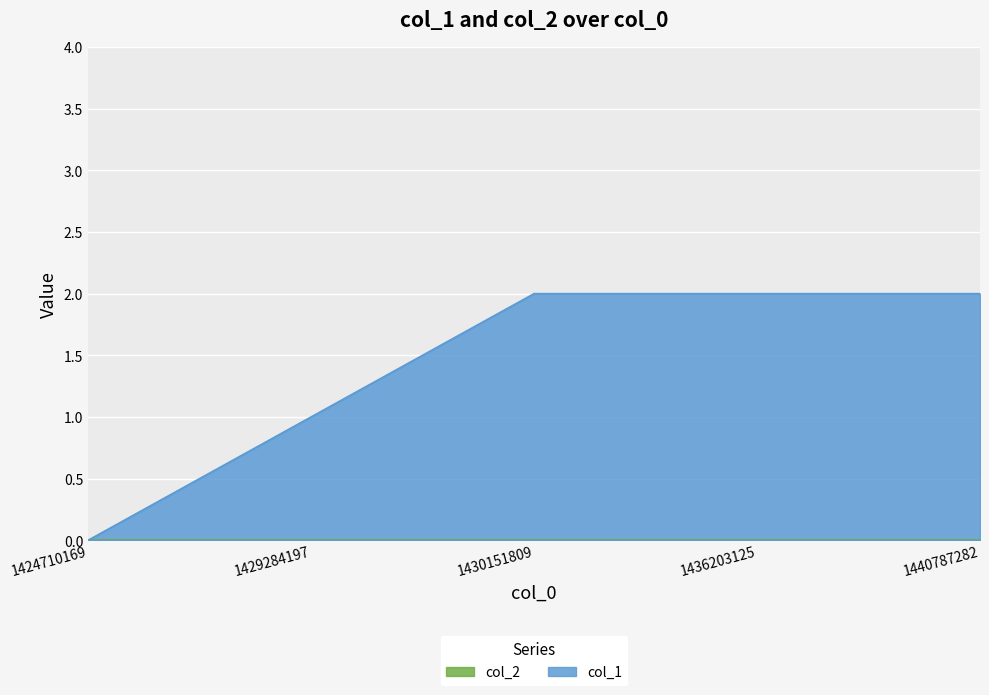

The value at 1429284197 is 1. True or false?

False